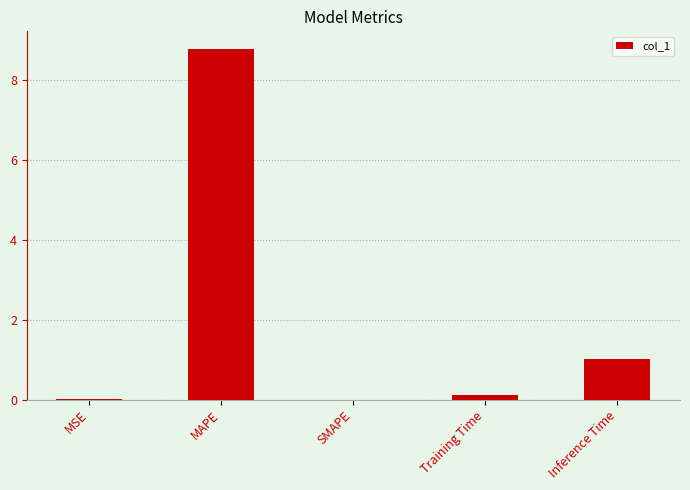

Read the value at Inference Time.

1.0